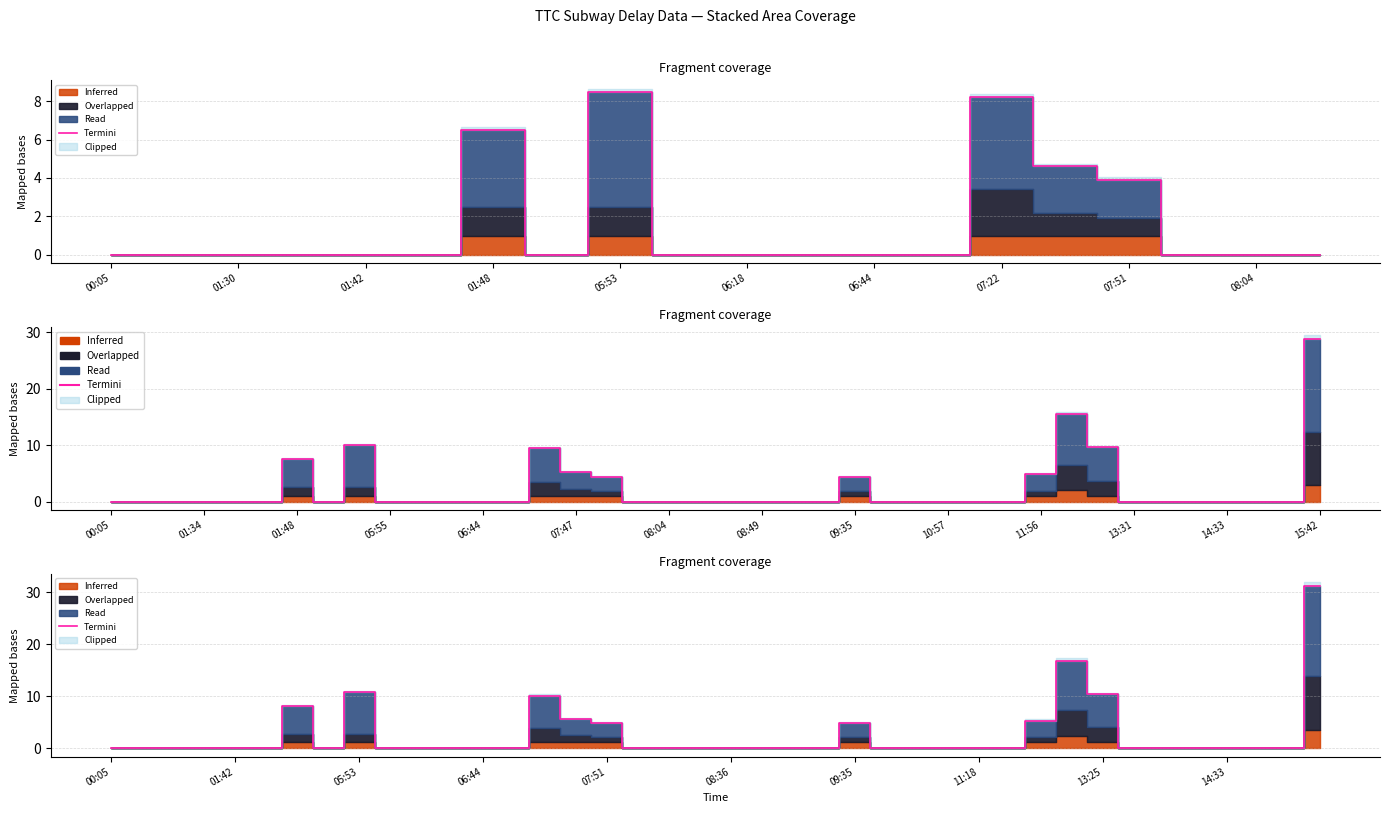

What is the difference between the values at 34 and 14?

10.1